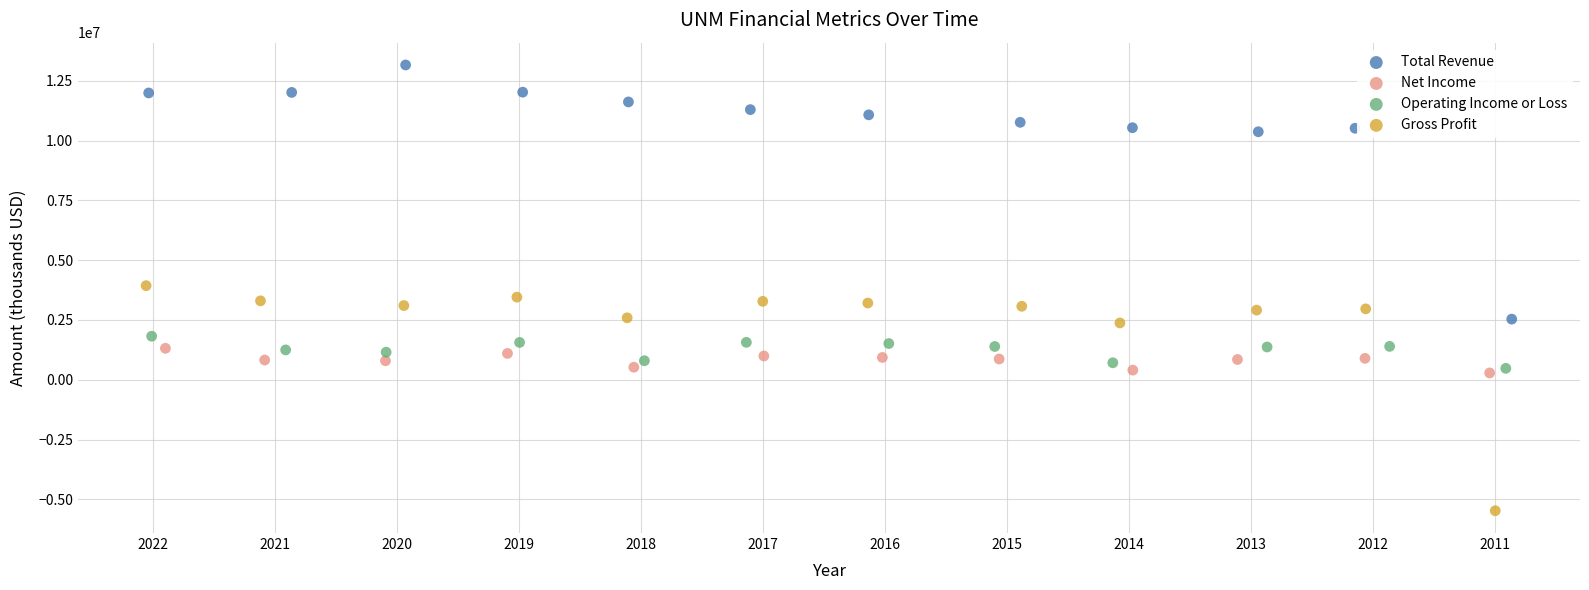

Which series contains the lowest Y value?

Gross Profit